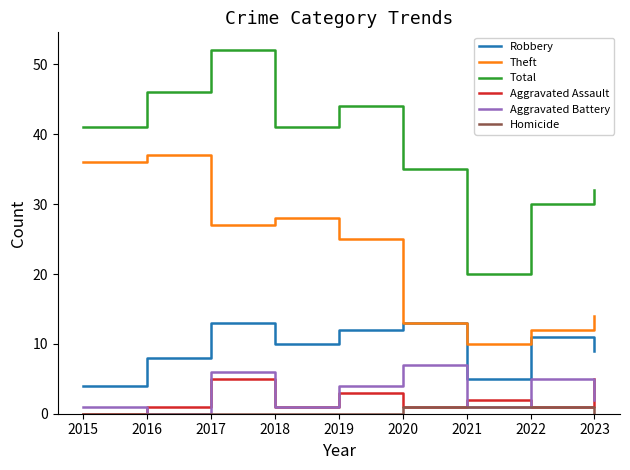

How many lines are shown in the chart?

6